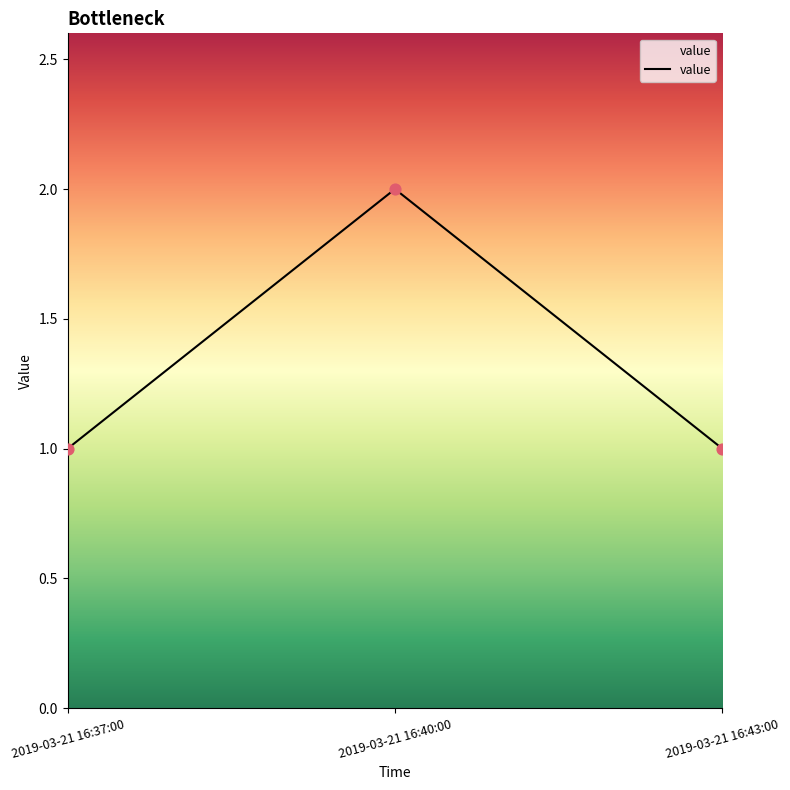

What is the change in value from 2019-03-21 16:40:00 to 2019-03-21 16:43:00?

-1